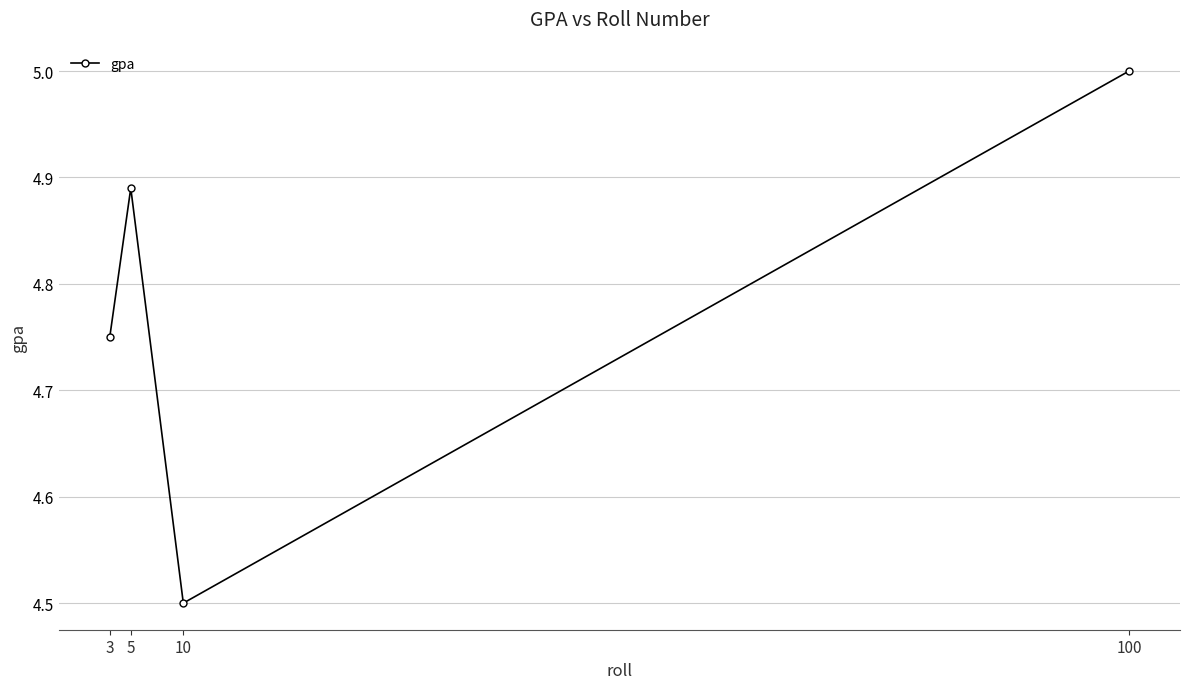

Approximately how many times larger is the value at 100 compared to 5?

1.0